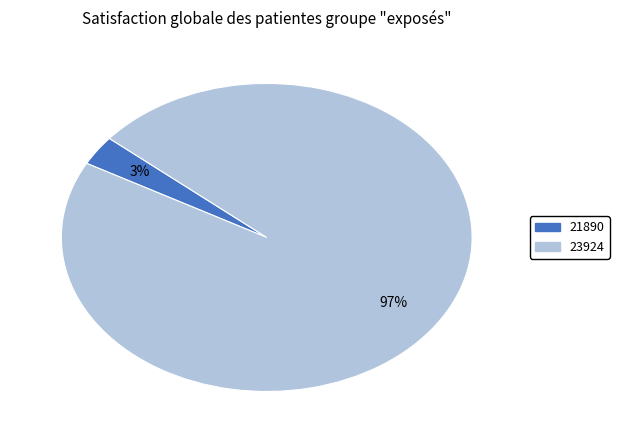

To the nearest percent, what is the average slice percentage?

50%